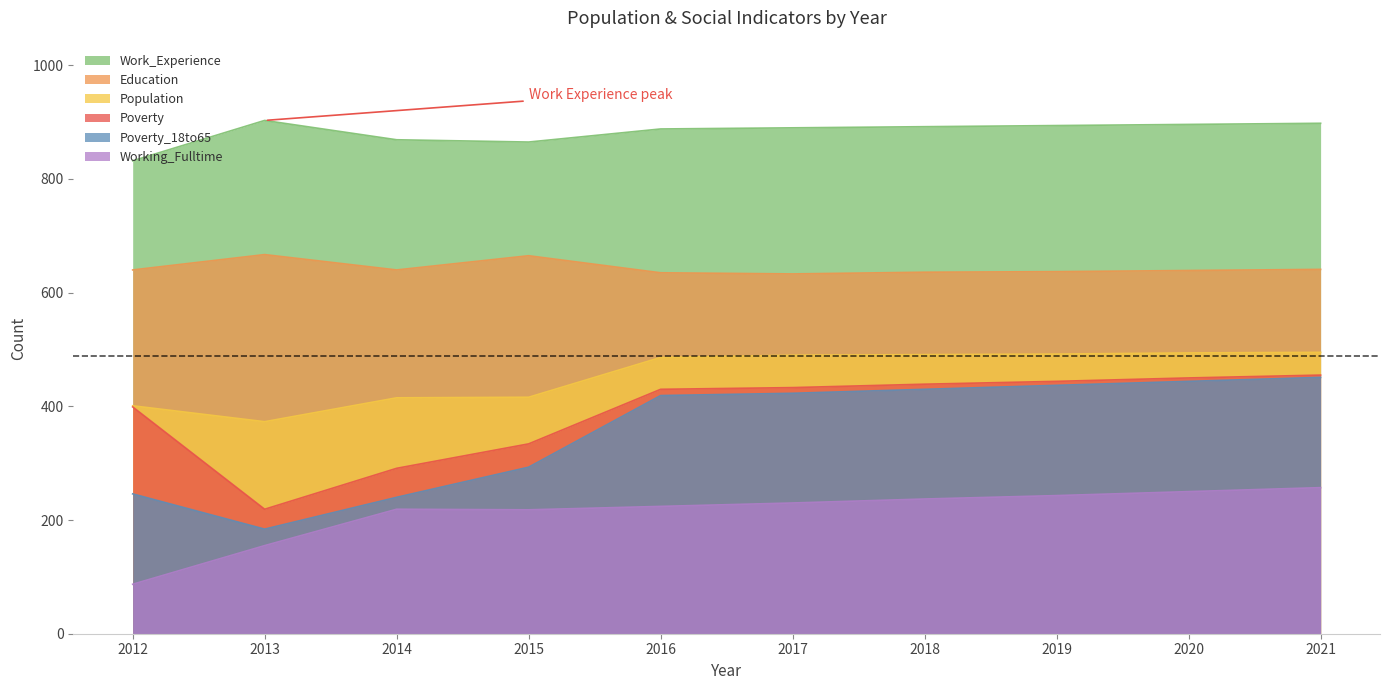

Does the chart have visible grid lines?

No